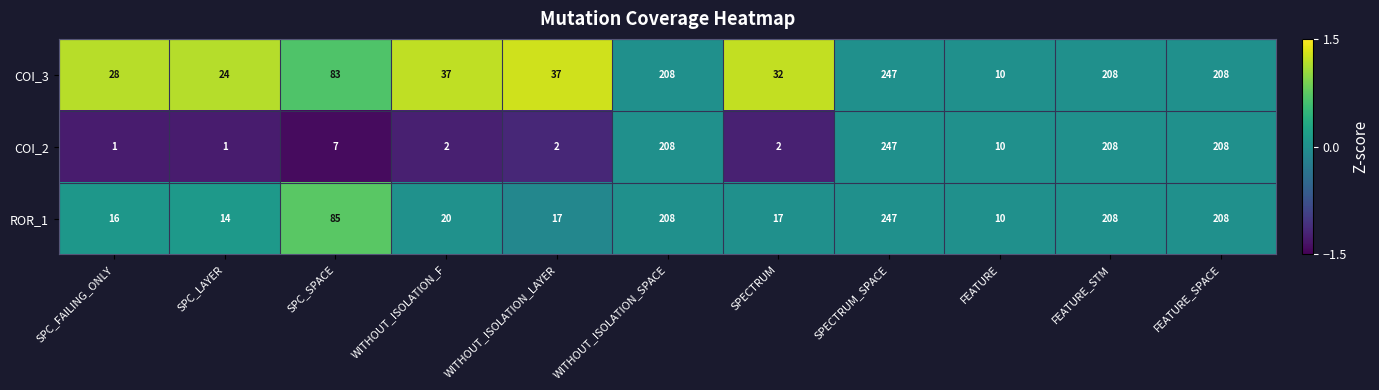

The value of COI_3 at SPC_SPACE is 83. True or false?

True